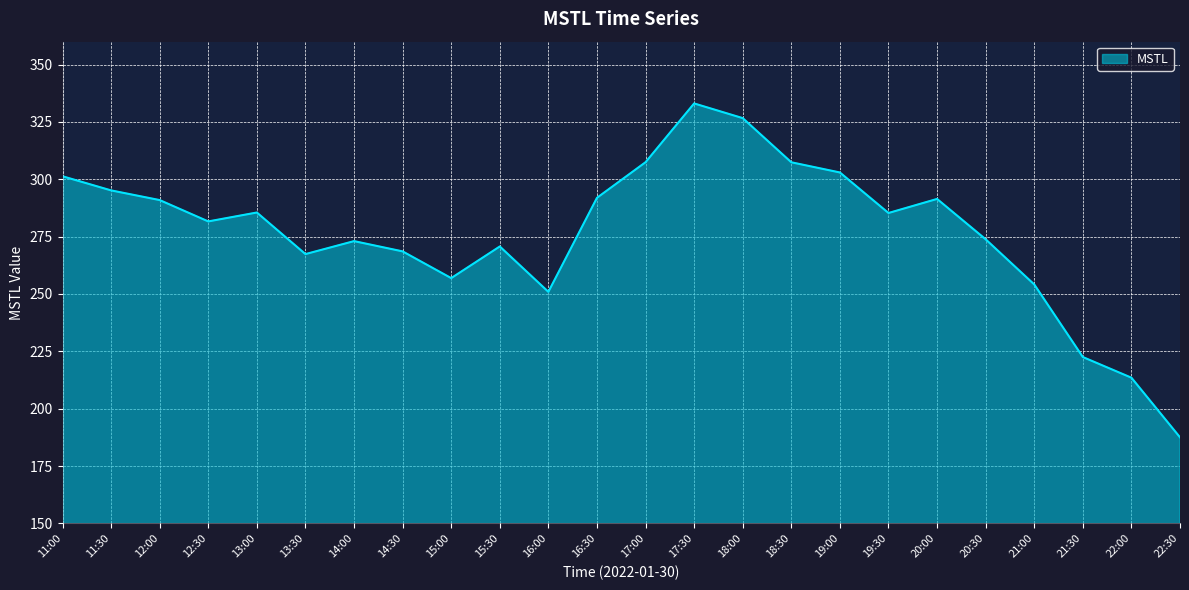

True or false: the data shows 256.9 at 15:00.

True